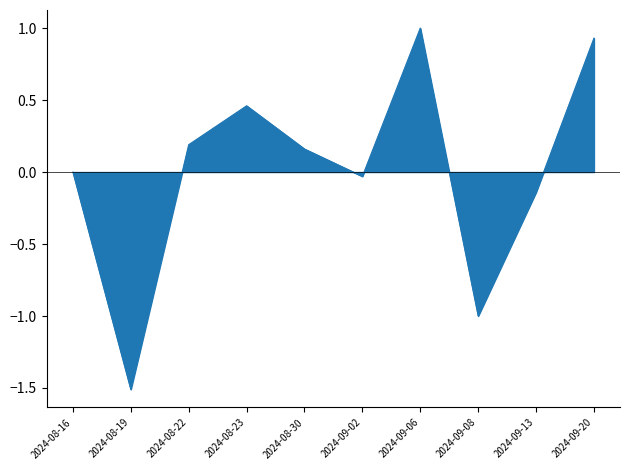

At which category does the chart reach its peak across all series?

2024-09-06